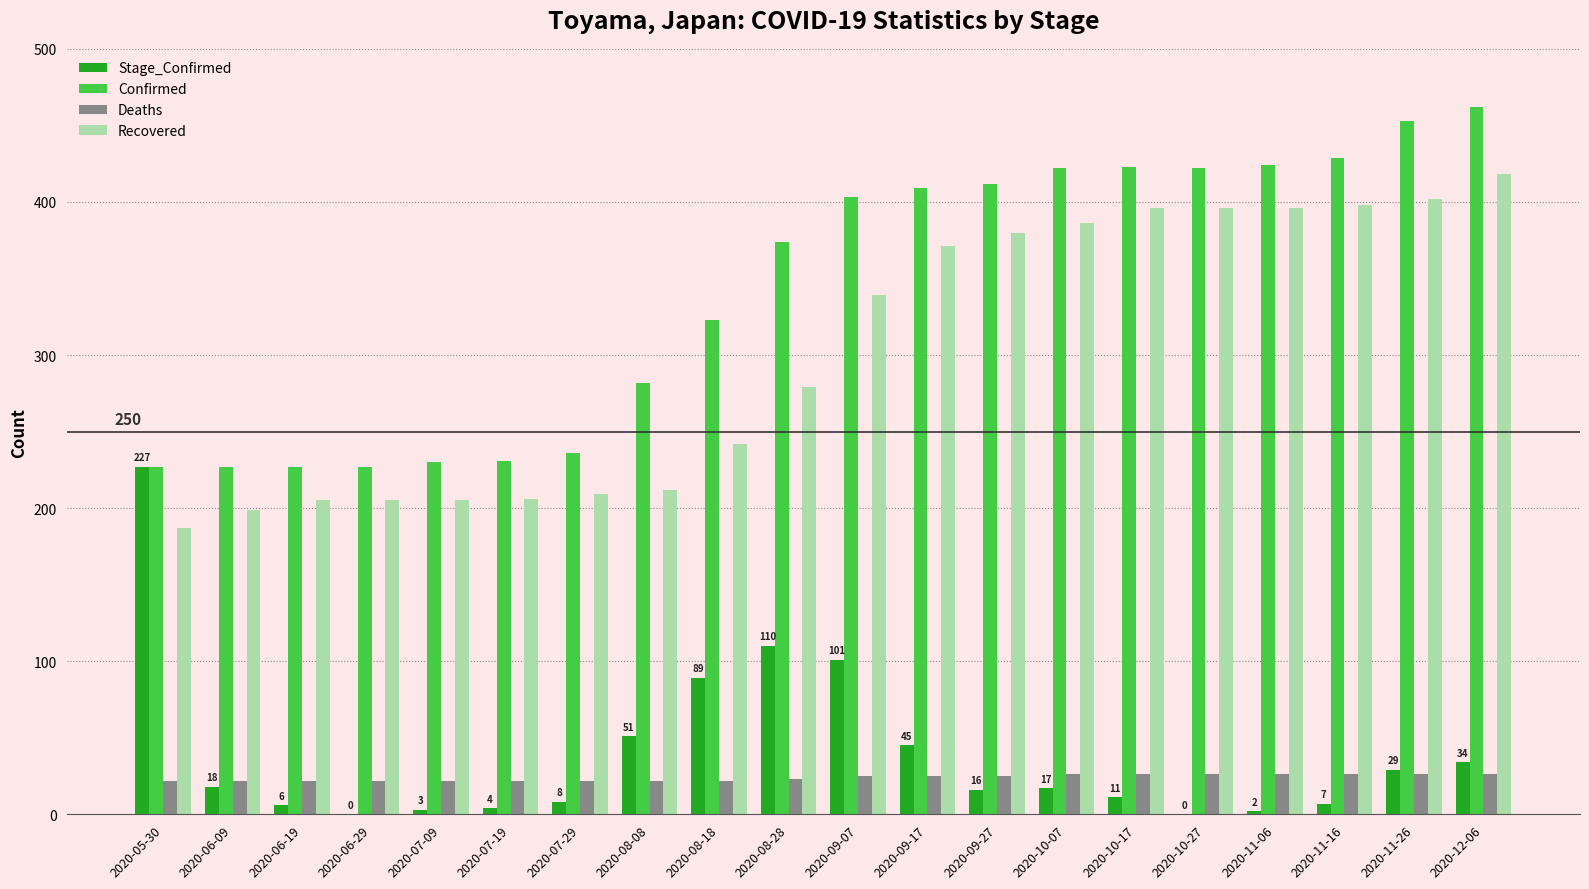

What is the sum of the Stage_Confirmed values at 2020-10-07 and 2020-08-28?

127